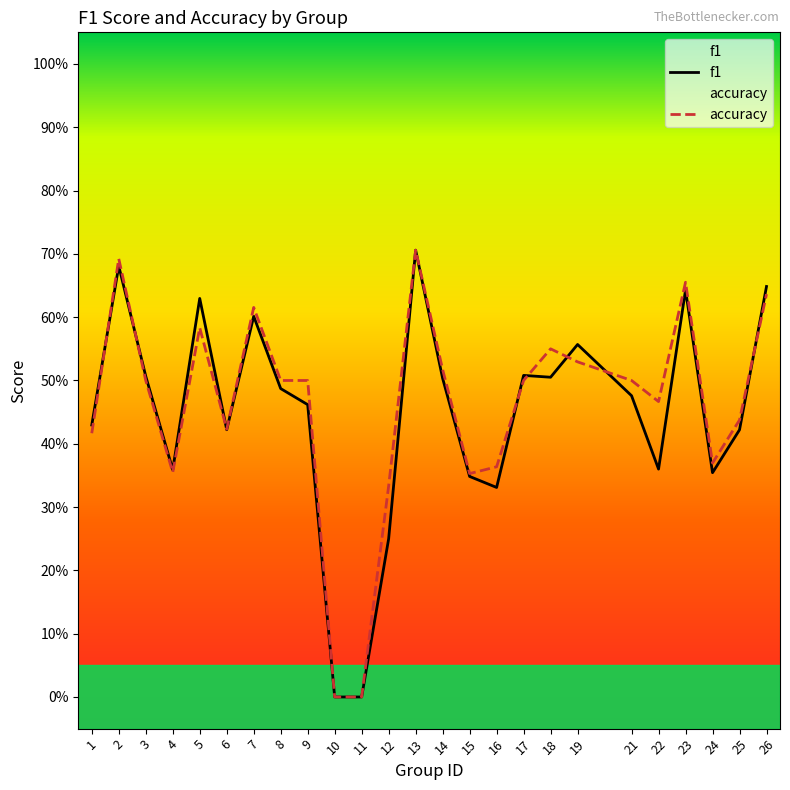

Reading right to left, what are all the values shown in this chart?

f1: 0.6	0.4	0.4	0.6	0.4	0.5	0.6	0.5	0.5	0.3	0.3	0.5	0.7	0.2	0.0	0.0	0.5	0.5	0.6	0.4	0.6	0.4	0.5	0.7	0.4
accuracy: 0.6	0.4	0.4	0.7	0.5	0.5	0.5	0.6	0.5	0.4	0.4	0.5	0.7	0.3	0.0	0.0	0.5	0.5	0.6	0.4	0.6	0.4	0.5	0.7	0.4